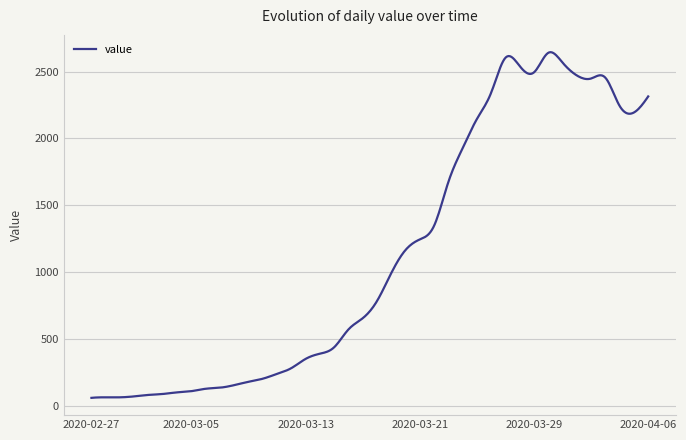

How many series are shown in this chart?

1